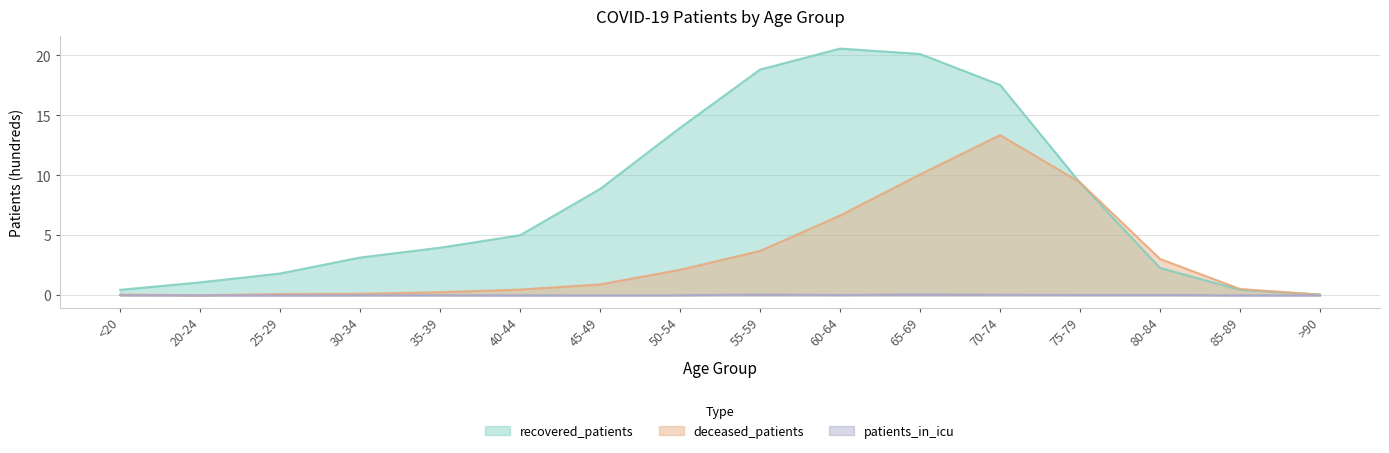

At how many categories does at least one series exceed 12?

5